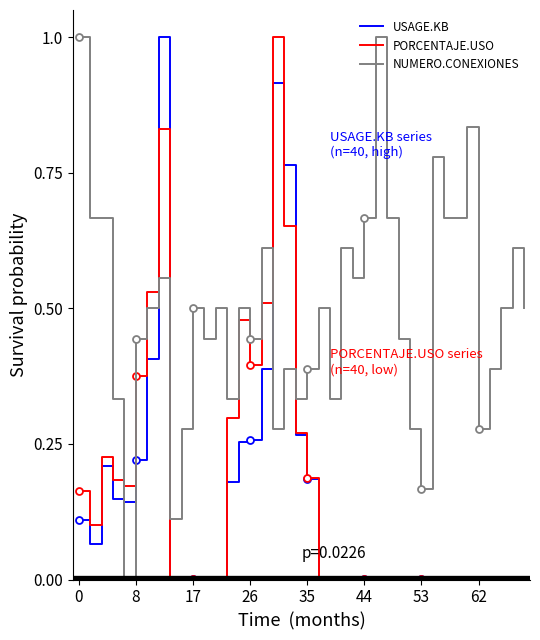

How many values in PORCENTAJE.USO are above zero?

28